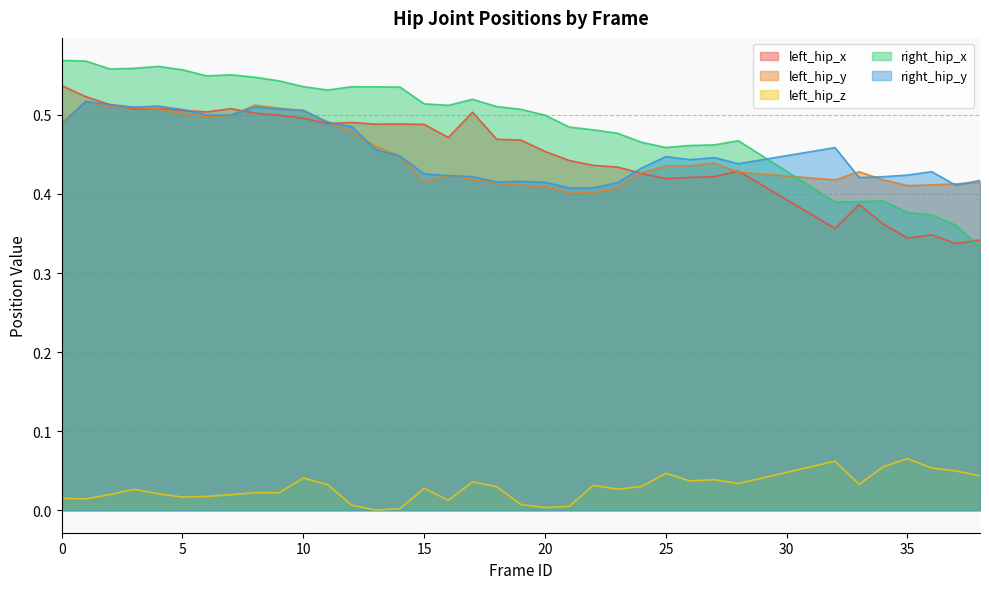

What is the value of the left_hip_z point at the 34th from the left?

0.1